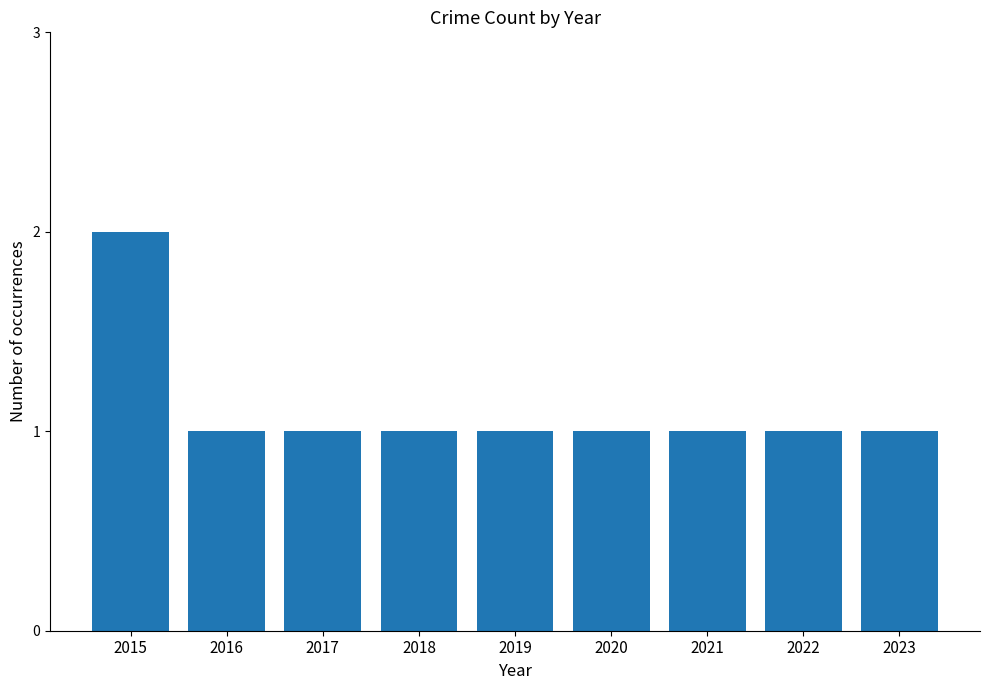

Approximately how many times larger is the value at 2017 compared to 2015?

0.5